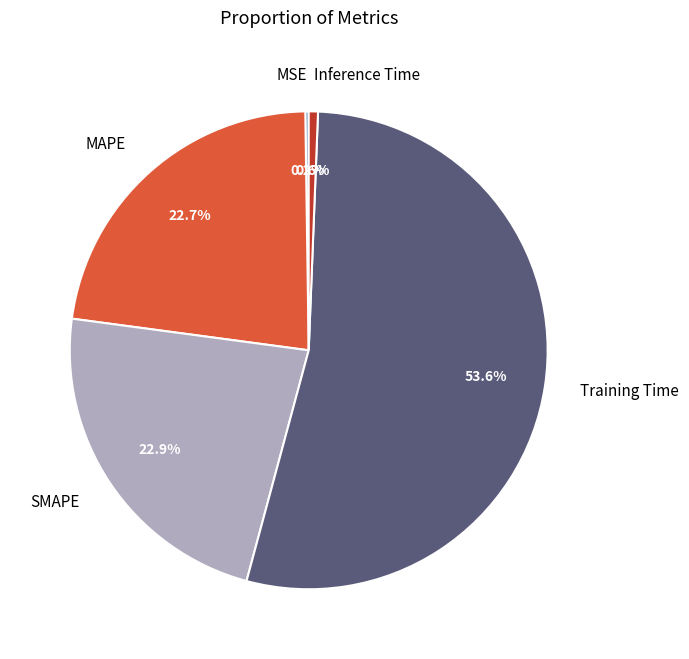

Does any single category account for the majority?

Yes